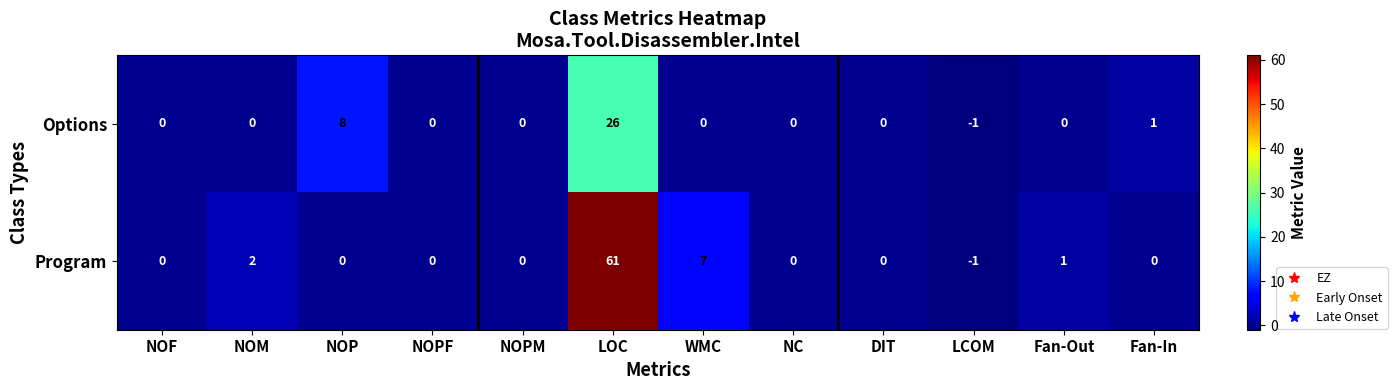

The Program series shows 3 at WMC. True or false?

False